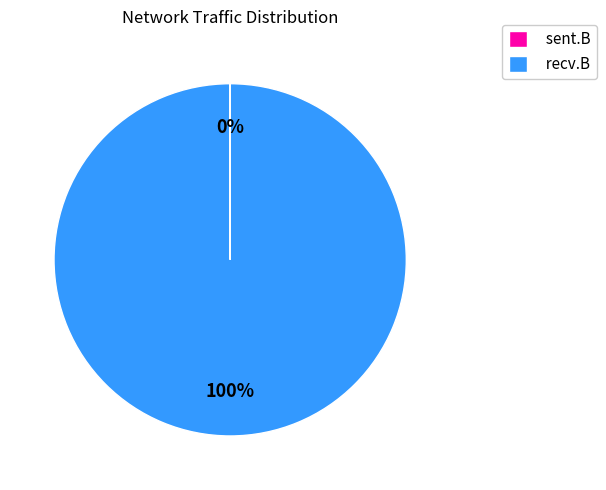

Which category has the biggest portion of the pie?

recv.B